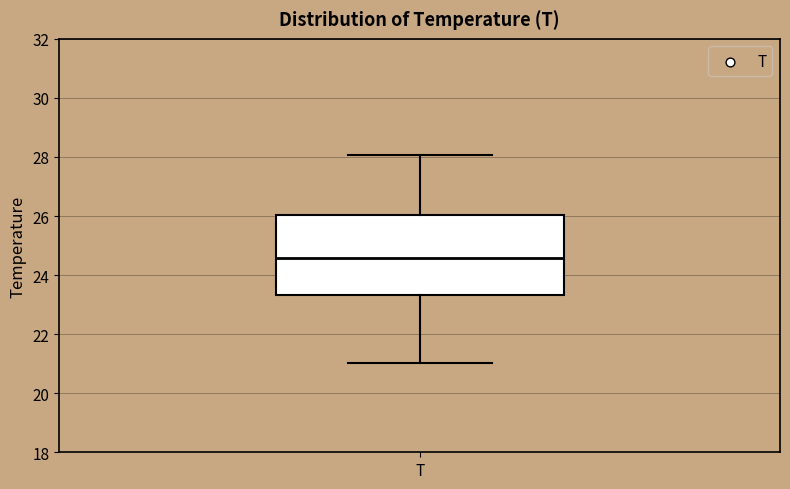

Read this box plot against the y-axis: the position of the median line, the range covered by the box, and the ends of both whiskers. The values are not printed on the chart, so give them approximately, as read against the axis.

median 24.6, box 23.4 to 26.0, whiskers 21.0 to 28.0